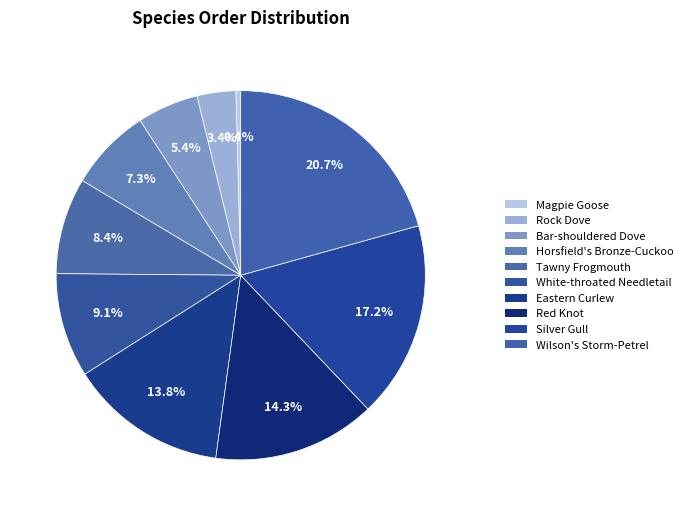

To the nearest percent, what is the average slice percentage?

10%